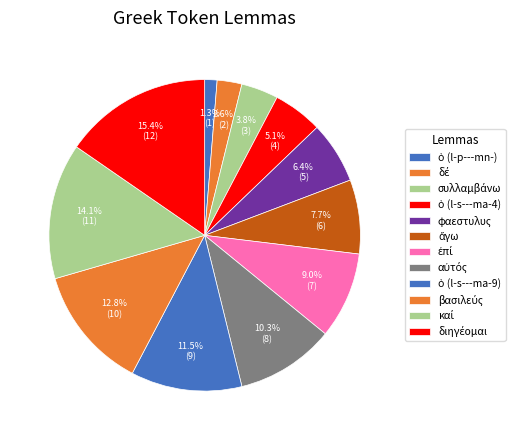

Does any single category account for the majority?

No